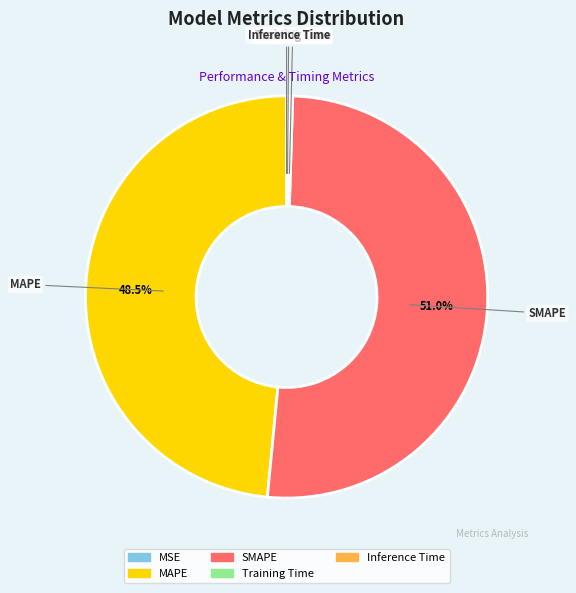

To the nearest percent, what is the average slice percentage?

20%